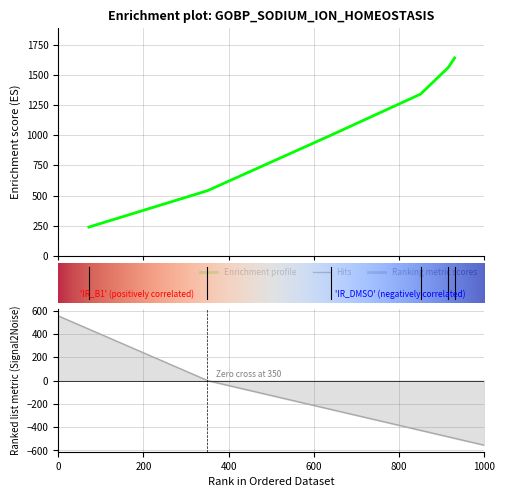

Where is the data nearest to the value 939?

640